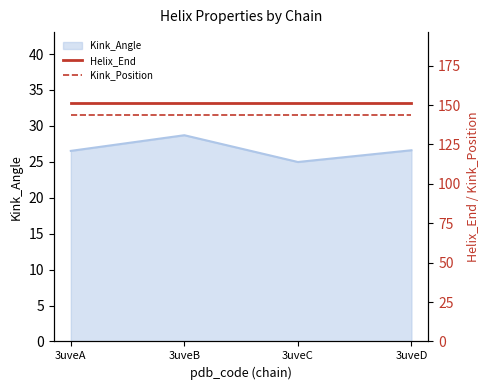

Which category has the lowest value in the Kink_Angle series?

3uveC